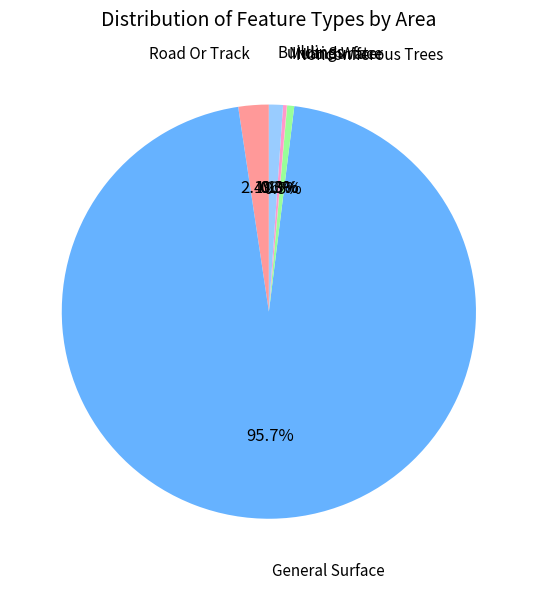

Which has a higher value, Buildings or Nonconiferous Trees?

Buildings